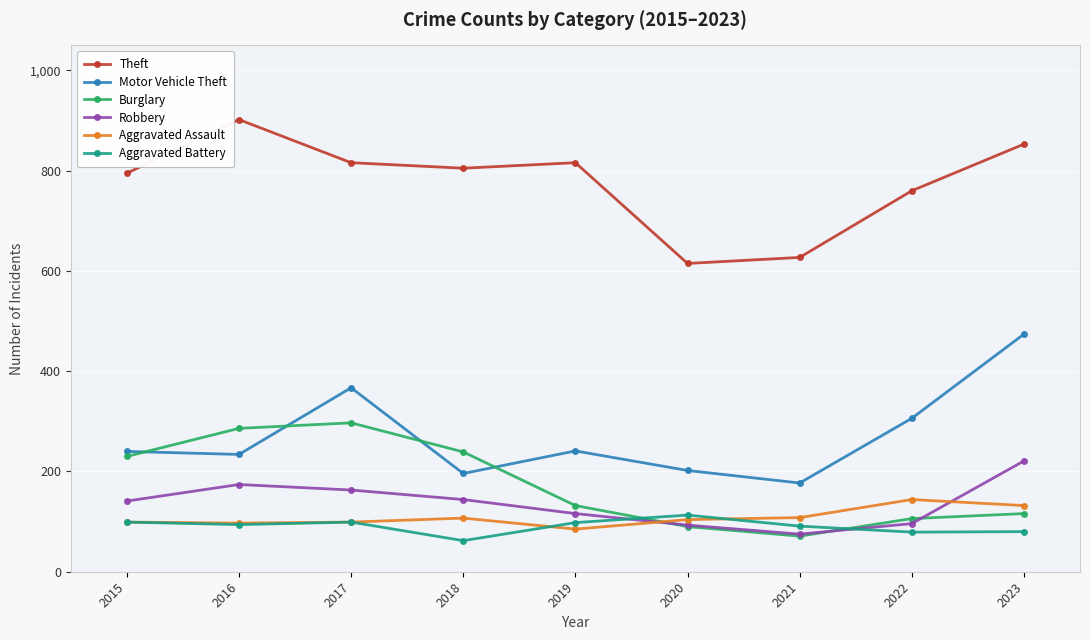

True or false: Burglary has a value of 286 at 2016.

True